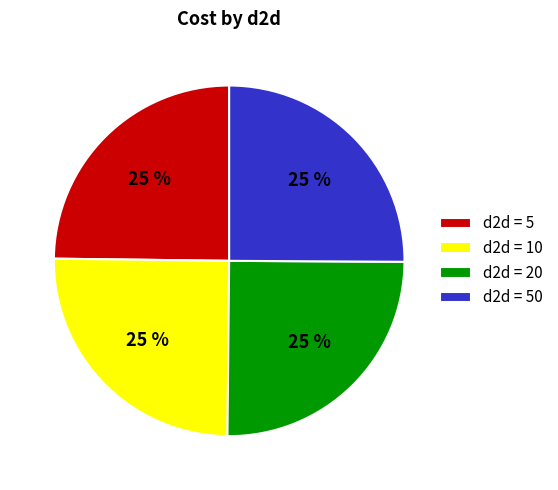

What percentage is the d2d = 50 slice, to the nearest percent?

25%